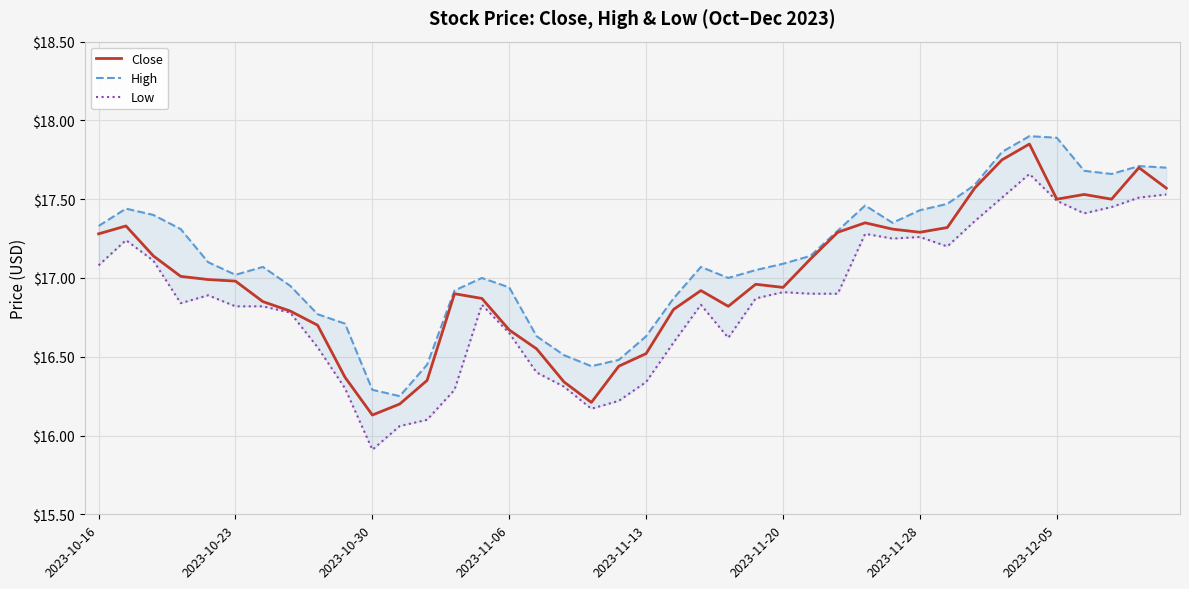

What is the highest value of the Close series?

17.9